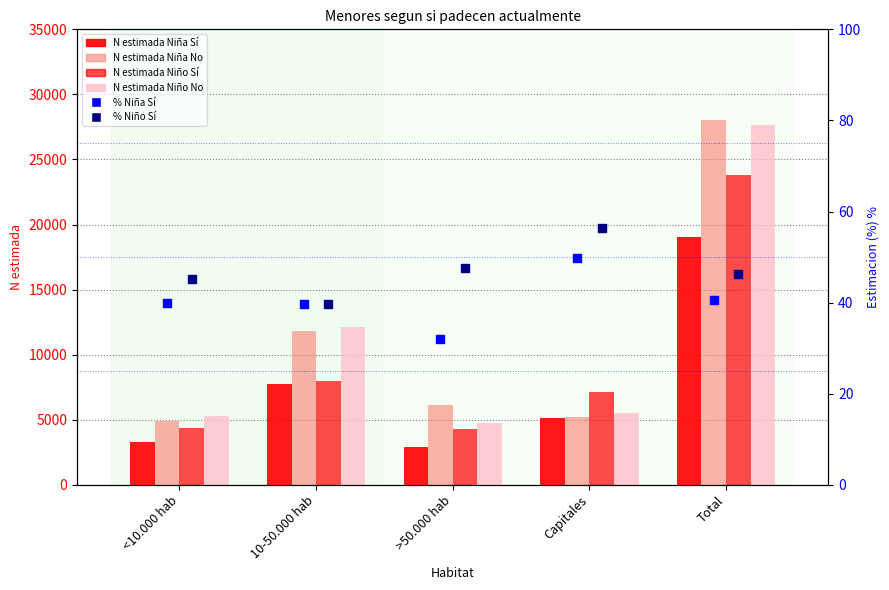

At how many categories does at least one series exceed 15055?

1